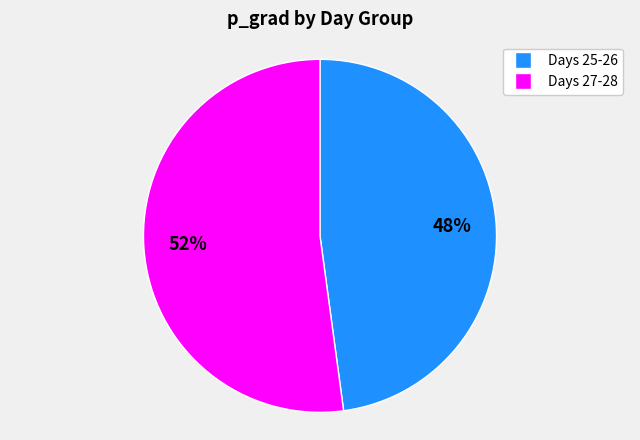

Combined, do Days 27-28 and Days 25-26 account for over 50%?

Yes